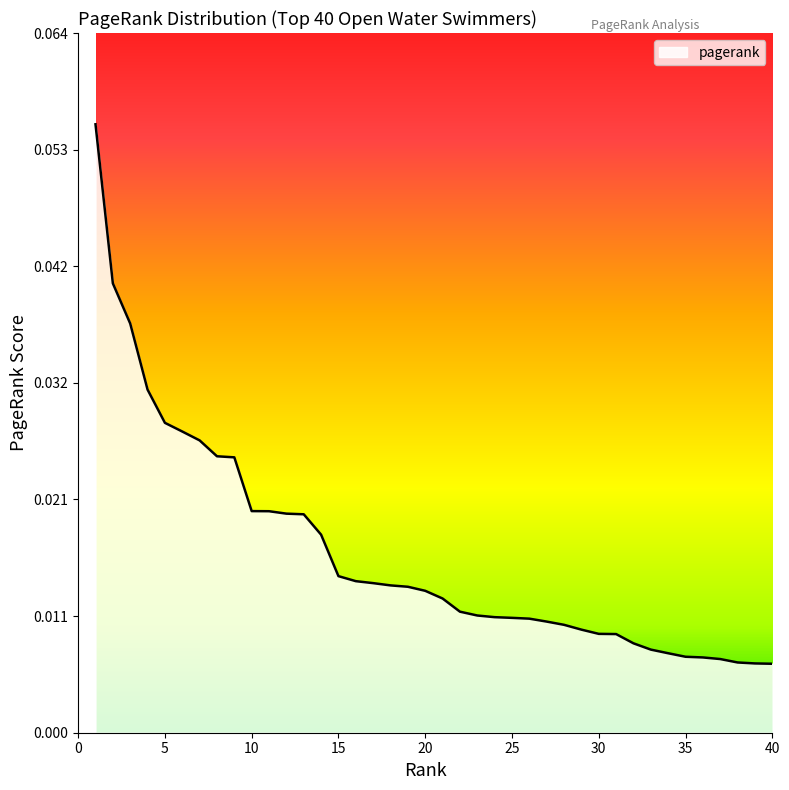

Where is the data nearest to the value 0?

40